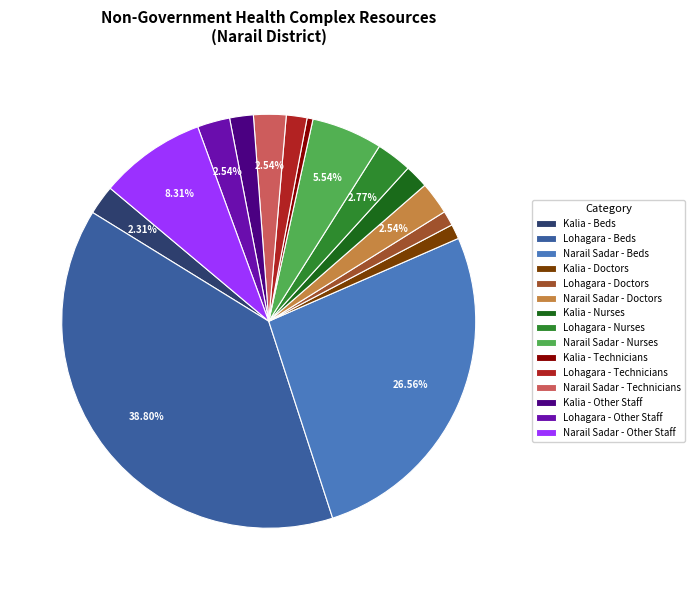

Combined, do Narail Sadar - Technicians and Narail Sadar - Nurses account for over 50%?

No